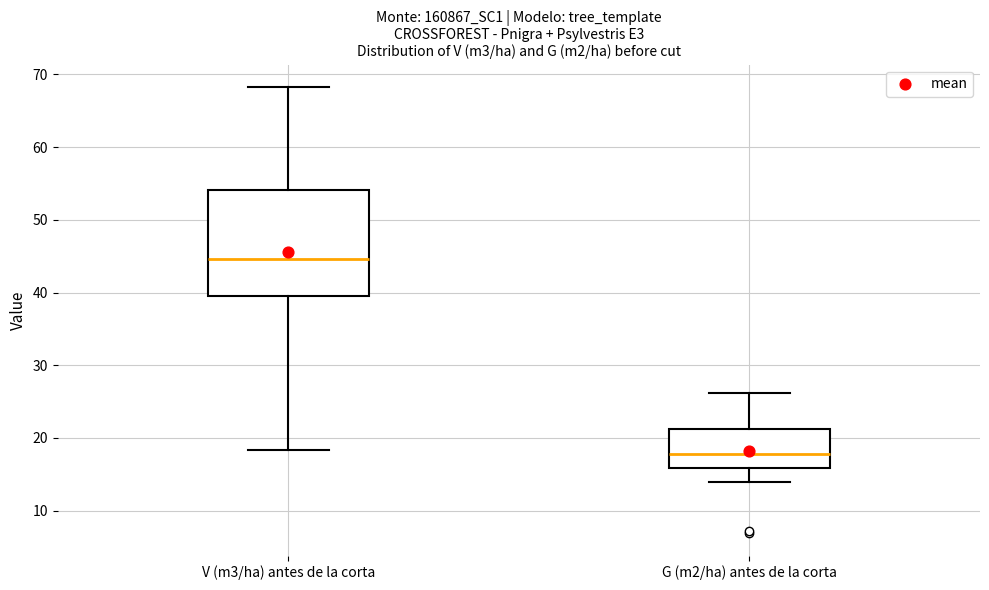

Which box is the tallest, from its lower edge to its upper edge?

V (m3/ha) antes de la corta